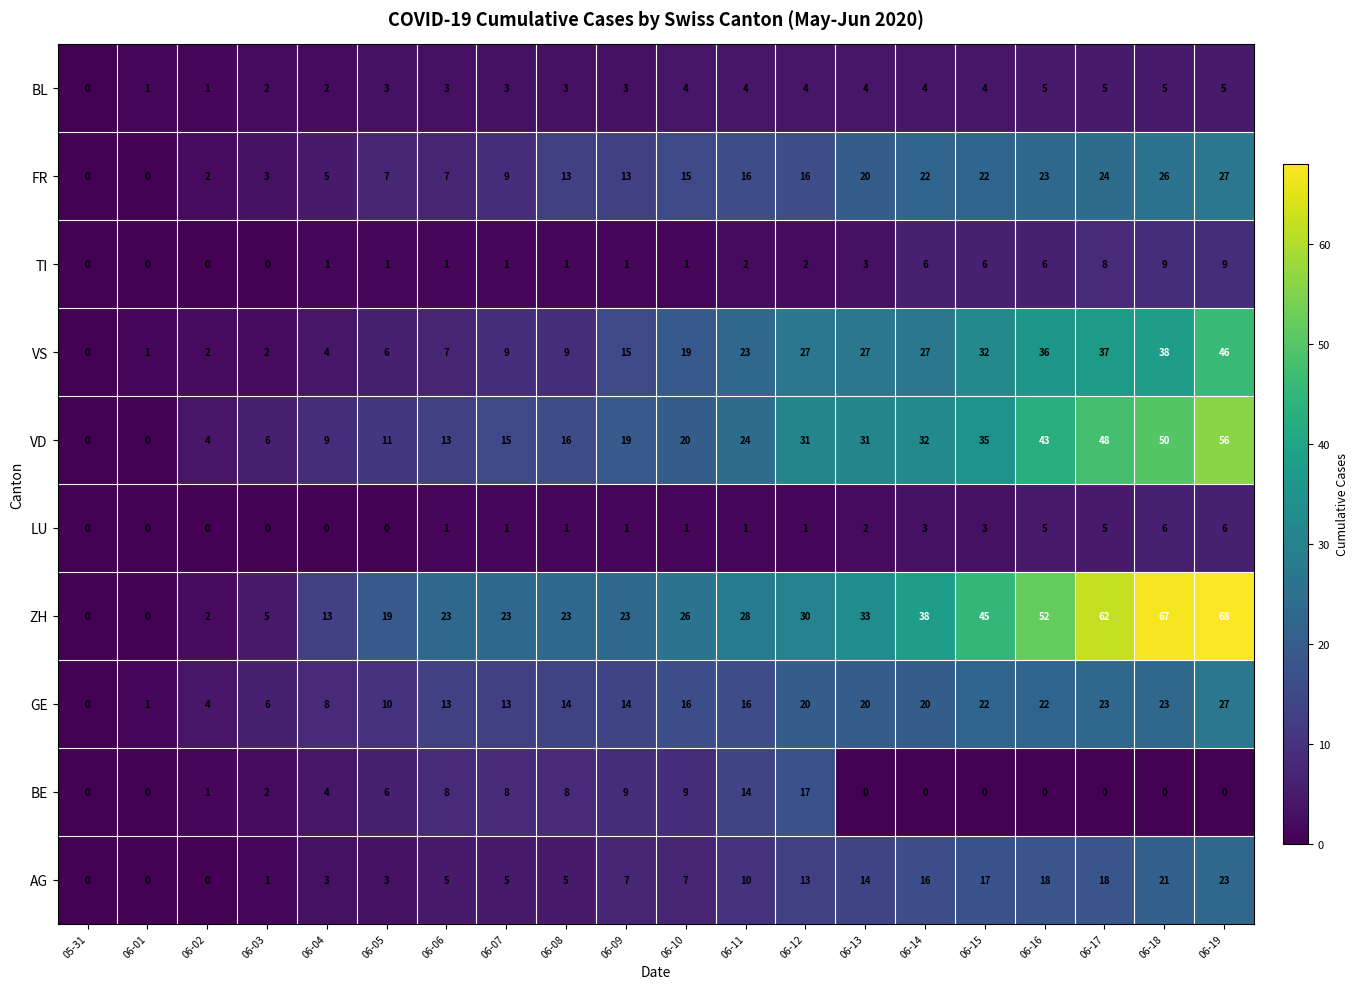

What is the difference between the highest and lowest values at 06-17?

62